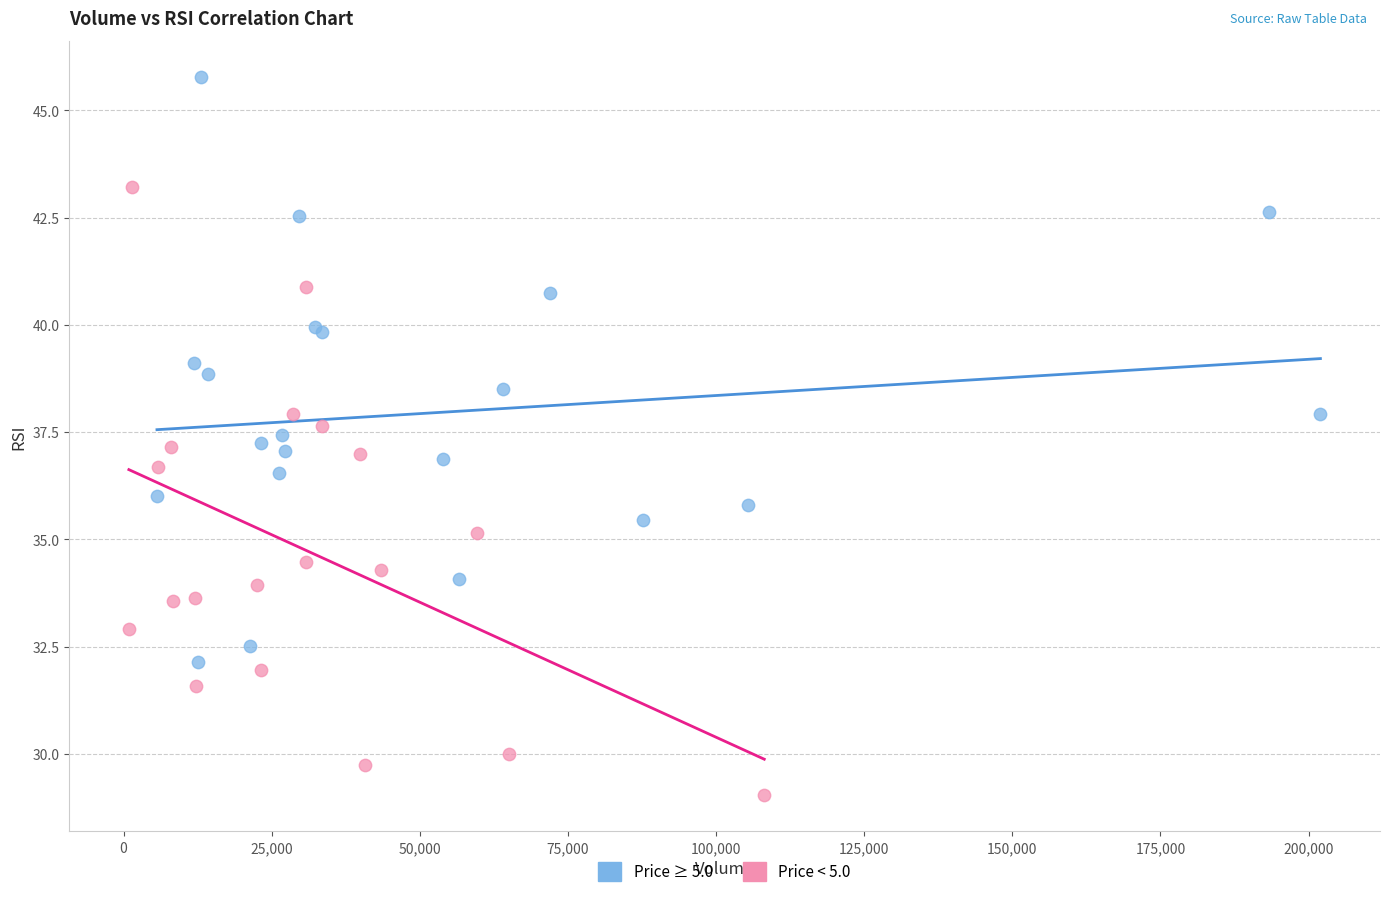

Which series reaches the maximum Y coordinate?

Price ≥ 5.0